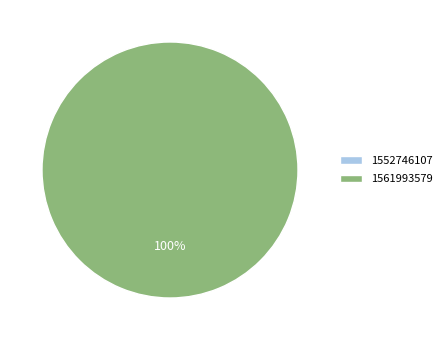

To the nearest percent, what is the combined percentage of 1552746107 and 1561993579?

100%